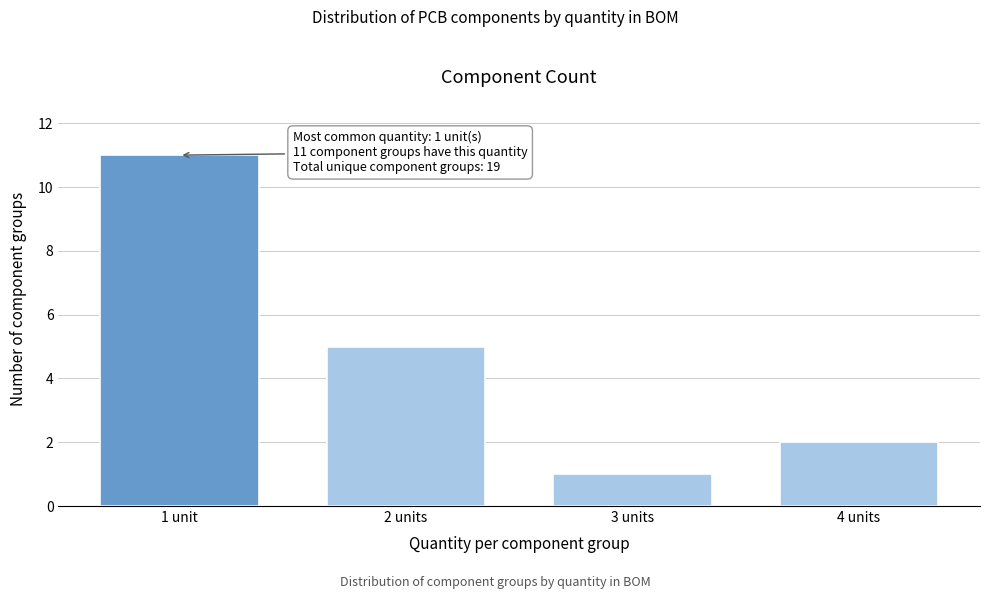

Reading left to right, extract all data points from this chart.

11	5	1	2